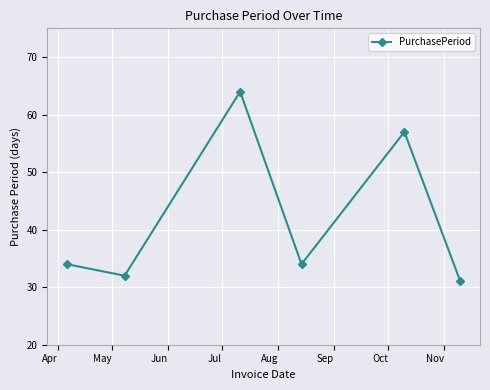

How many lines are shown in the chart?

1